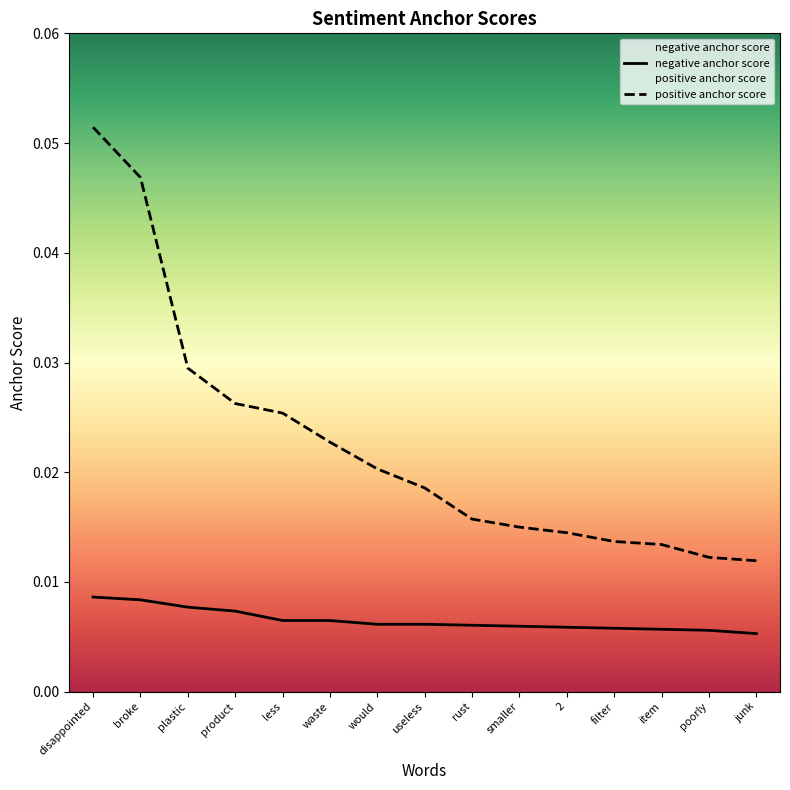

At how many categories does at least one series exceed 0?

15